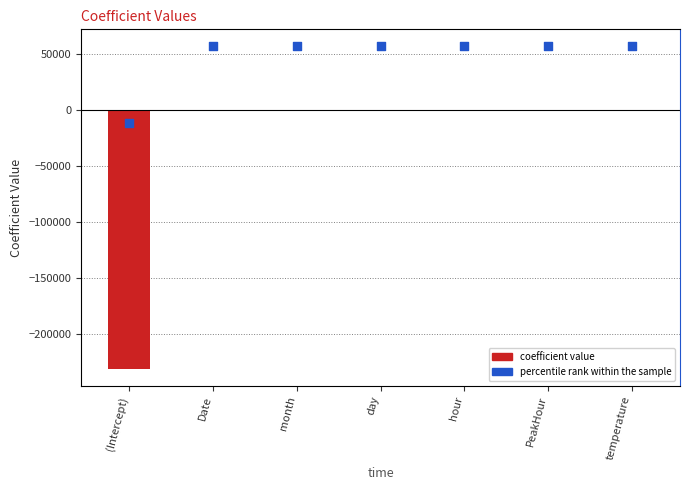

What are all the series names shown in the legend?

coefficient, percentile rank within the sample